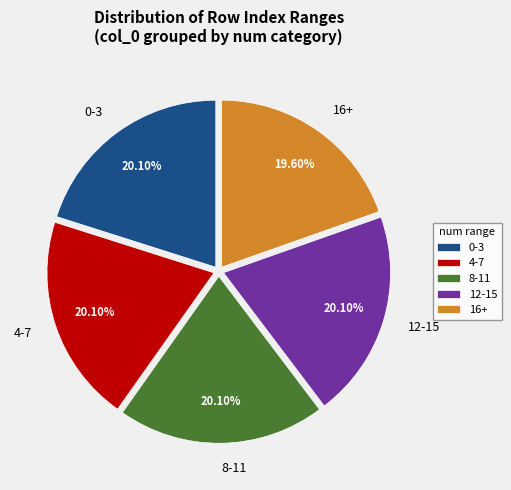

What is the ratio of the value at 0-3 to the value at 12-15?

1.0